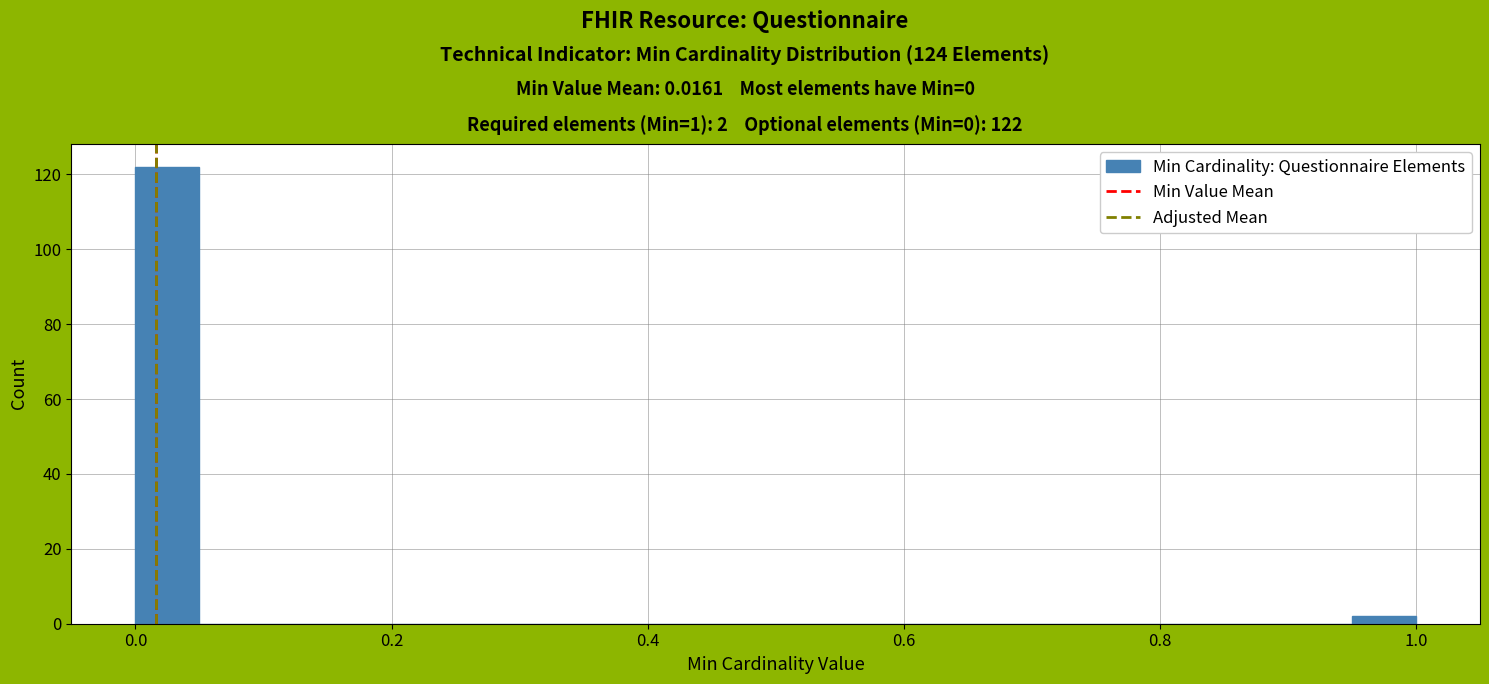

Around what value on the x-axis is the tallest bar? Give the approximate position of its centre, as read against the axis.

0.02